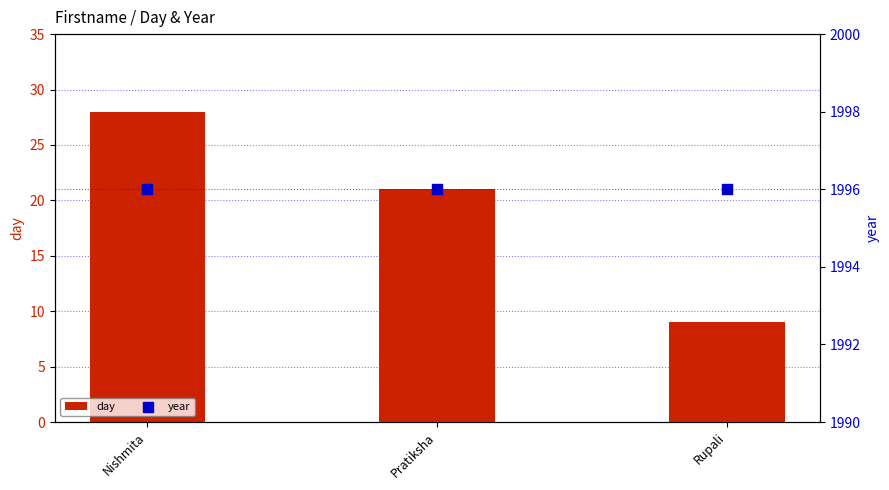

Is the value of year at Nishmita greater than the value of day at Pratiksha?

Yes